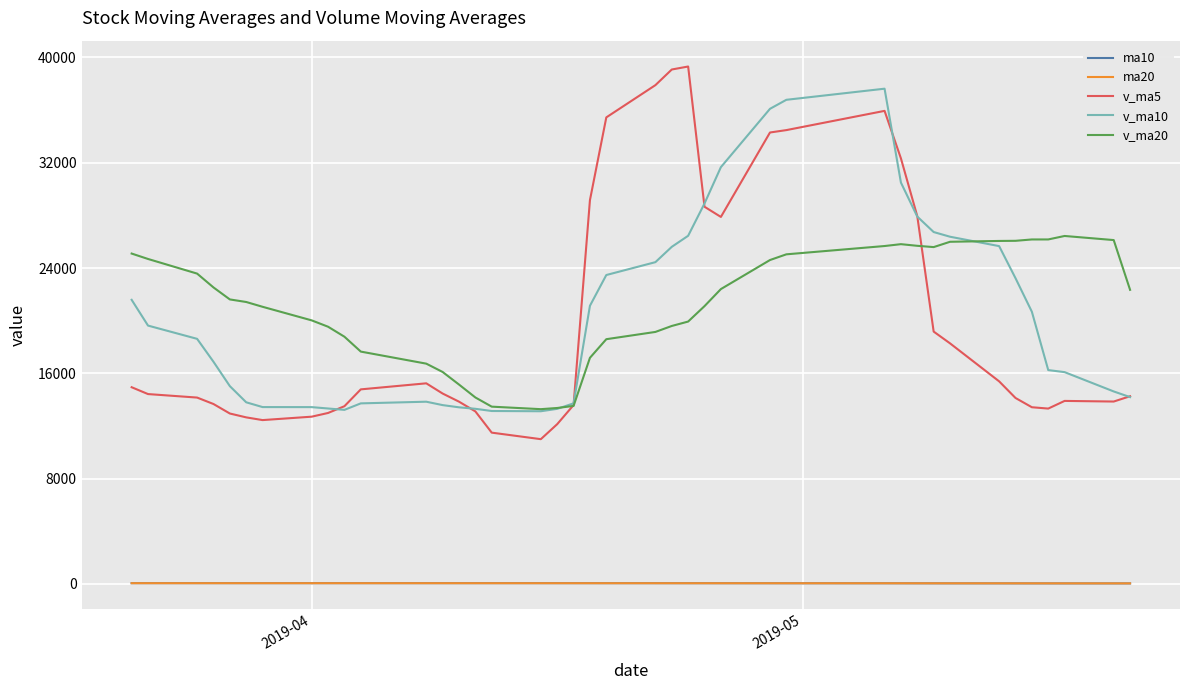

What is the lowest value of the v_ma5 series?

10995.4